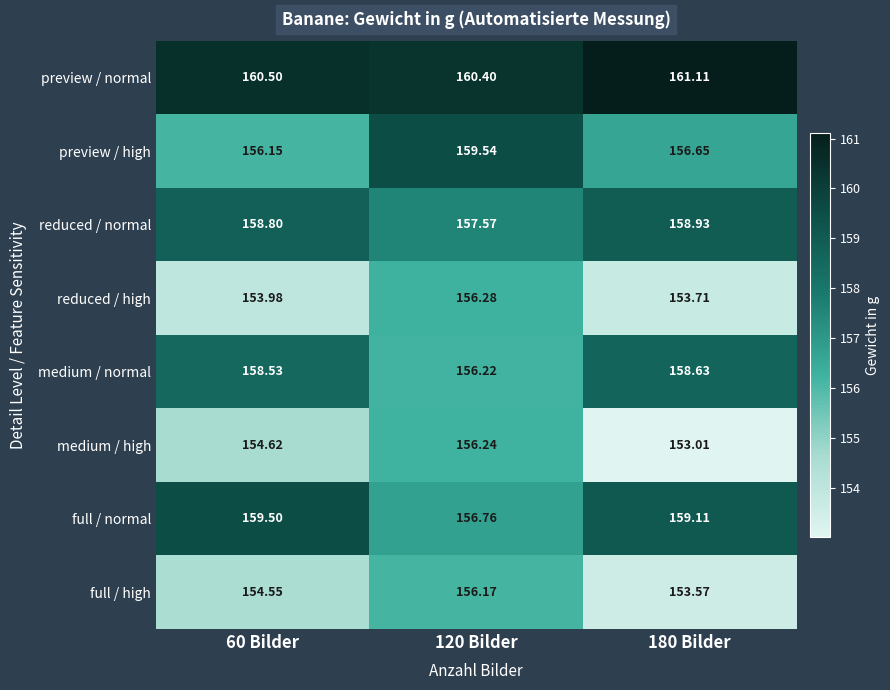

Which series changed the most between 60 Bilder and 180 Bilder?

medium / high